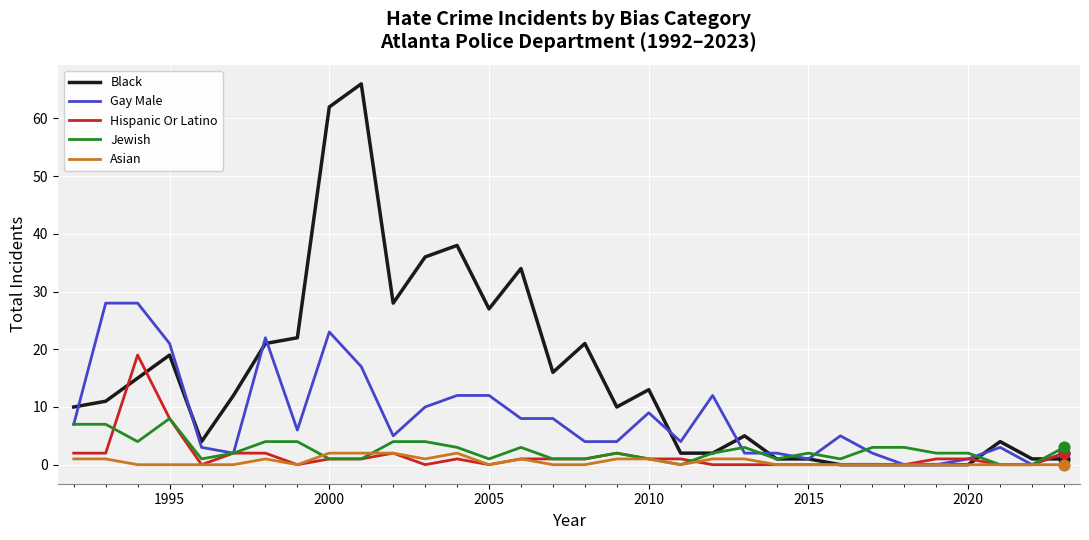

What are all the series names shown in the legend?

Black, Gay Male, Hispanic Or Latino, Jewish, Asian